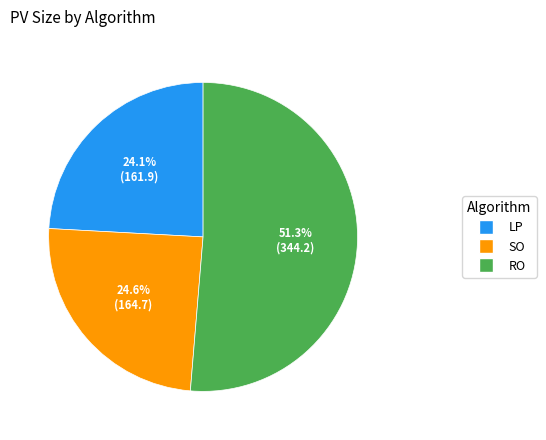

What is the majority slice?

RO